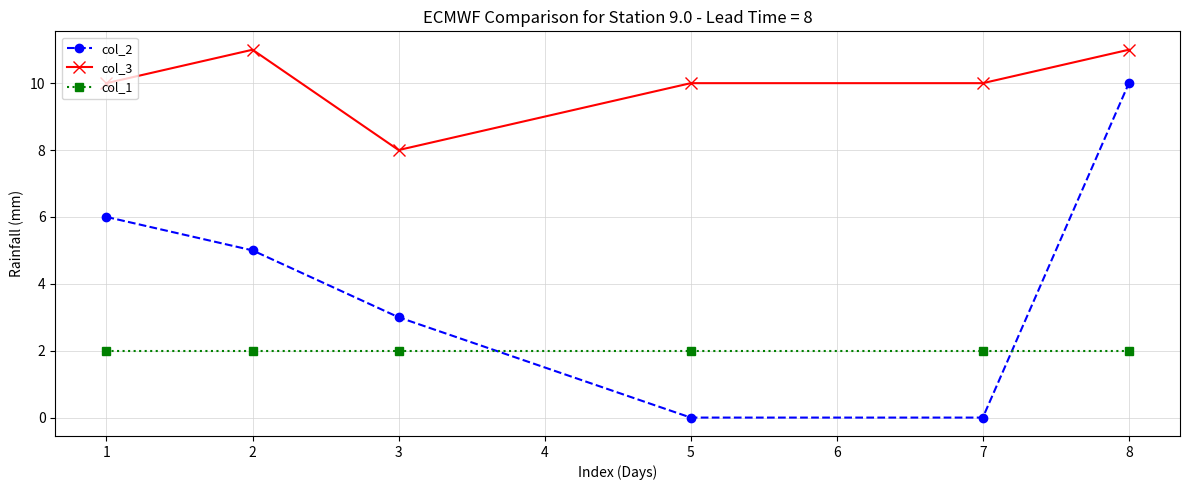

What is the spread (max minus min) of values at 7?

10